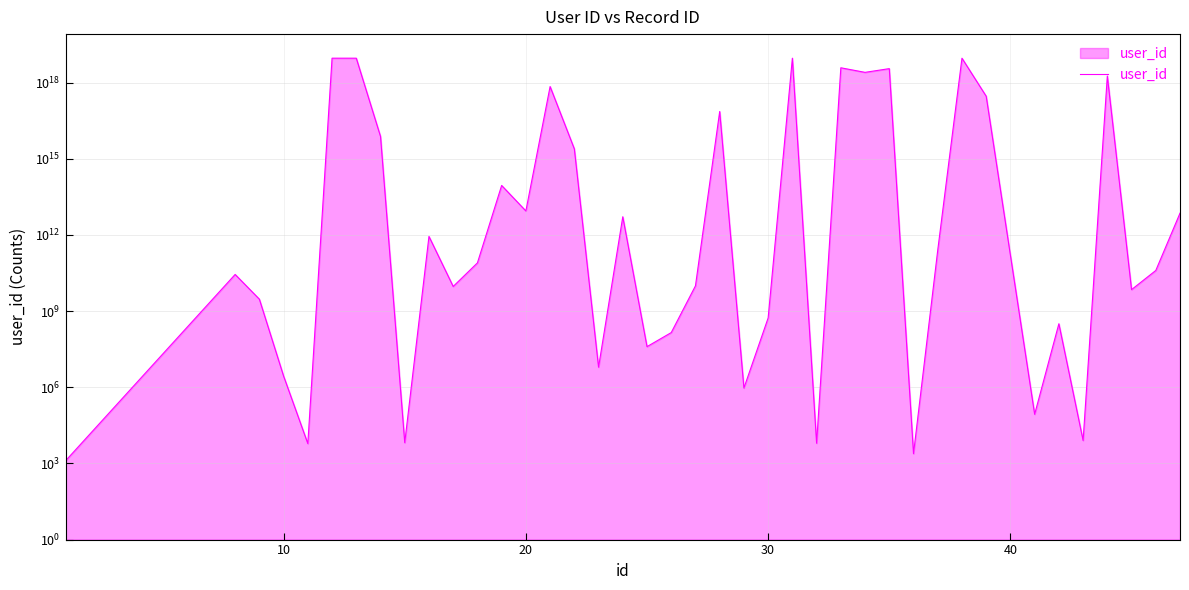

Reading left to right, list all the values displayed in this chart.

1271	27860338634	2957487154	2761900	6055	9223372036854775808	9223372036854775808	7639869511894978	6568	876879554911	9374643875	79560183703	89382090932870	8849071001813	704068686513825664	2474005413600955	6203136	5223051425174	39926278	142887016	9917731563	73299889736963392	935264	539400190	9223372036854775808	6255	3860195105339214848	2550475249833638400	3575215955789769728	2428	251335286959	9223372036854775808	292530842253531328	86330	318276994	8022	1822362305475023872	7039073224	39946569546	7238457135248